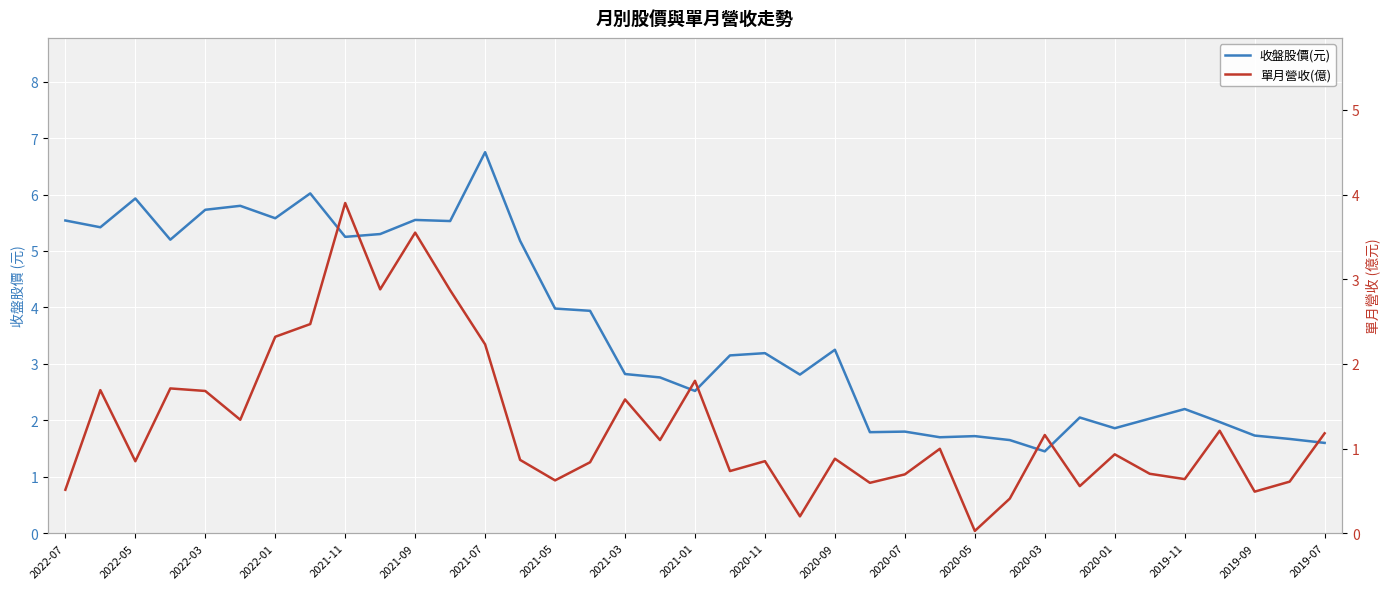

What is the label of the 37th point from the right?

2022-07